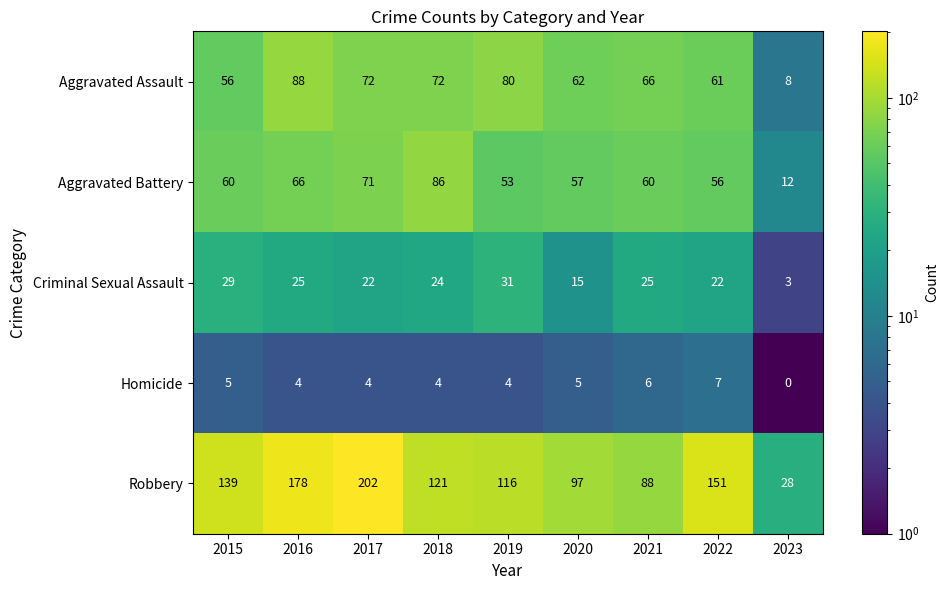

Count the Homicide values in the range 4 to 5.

6